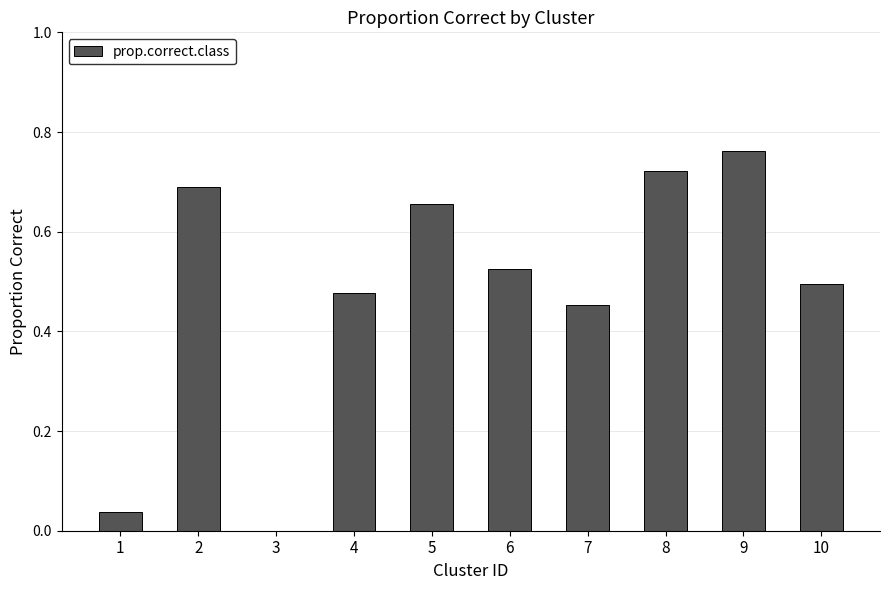

What is the sum of the values at 4 and 9?

1.2